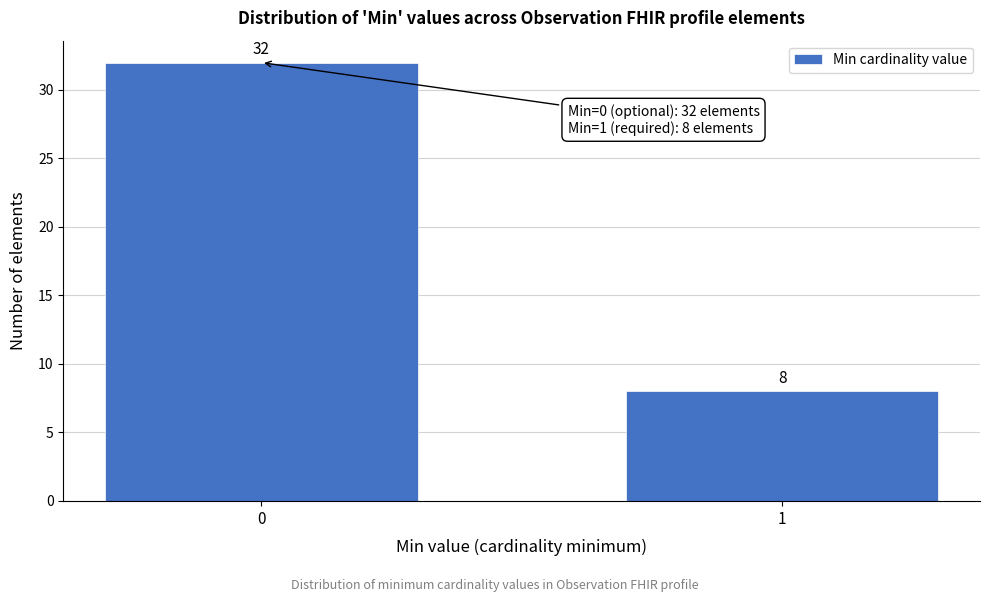

Reading left to right, extract all data points from this chart.

0=32	1=8